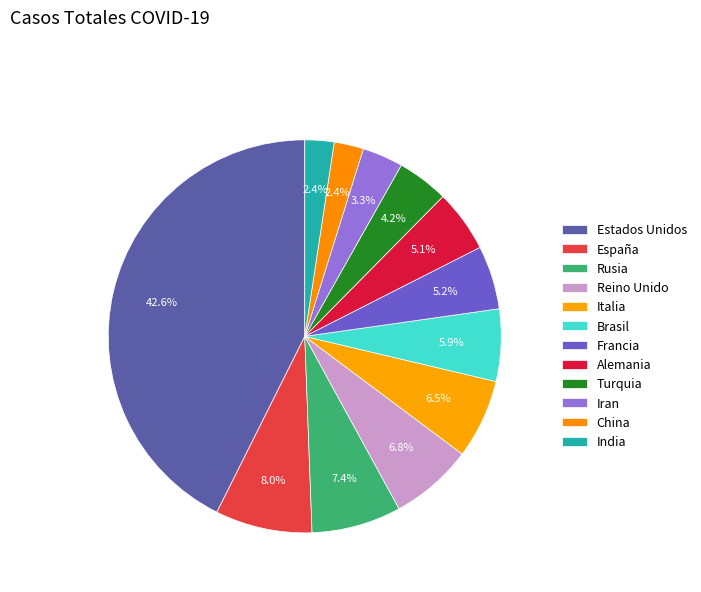

Count the number of slices in the pie.

12